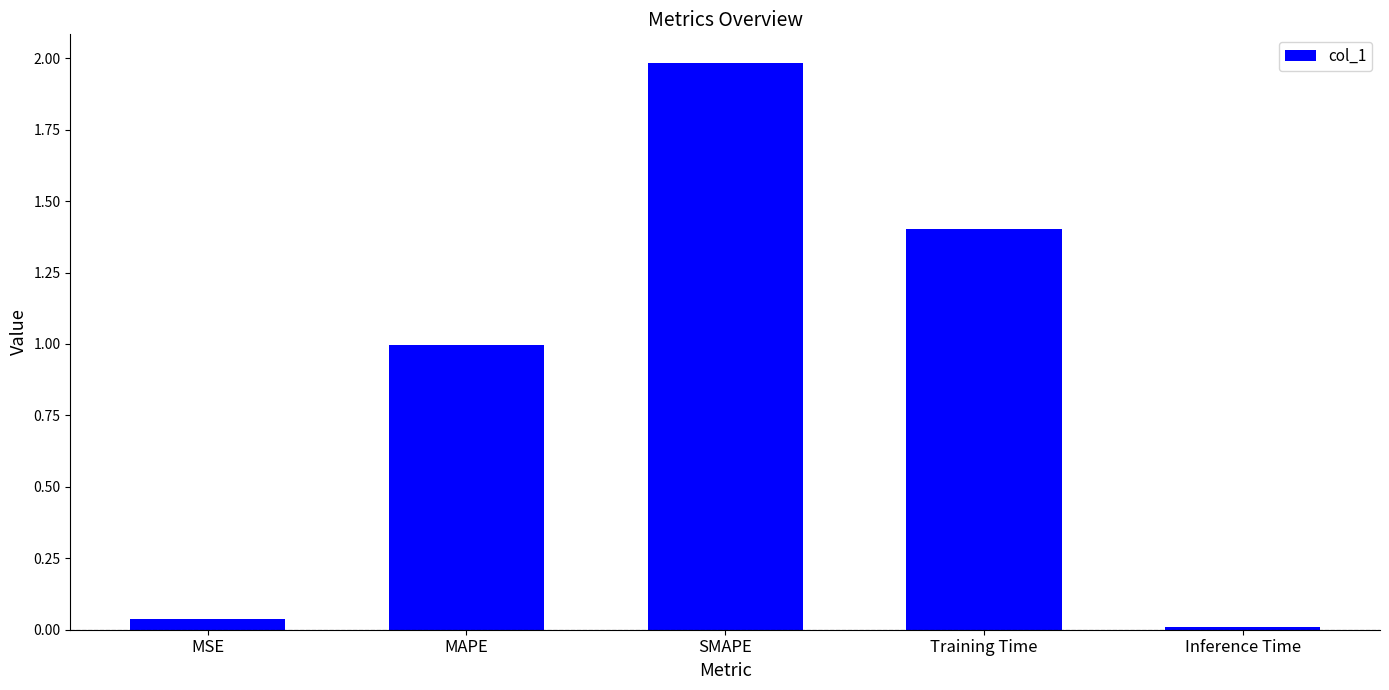

The chart shows a value of 0.2 at MAPE. True or false?

False